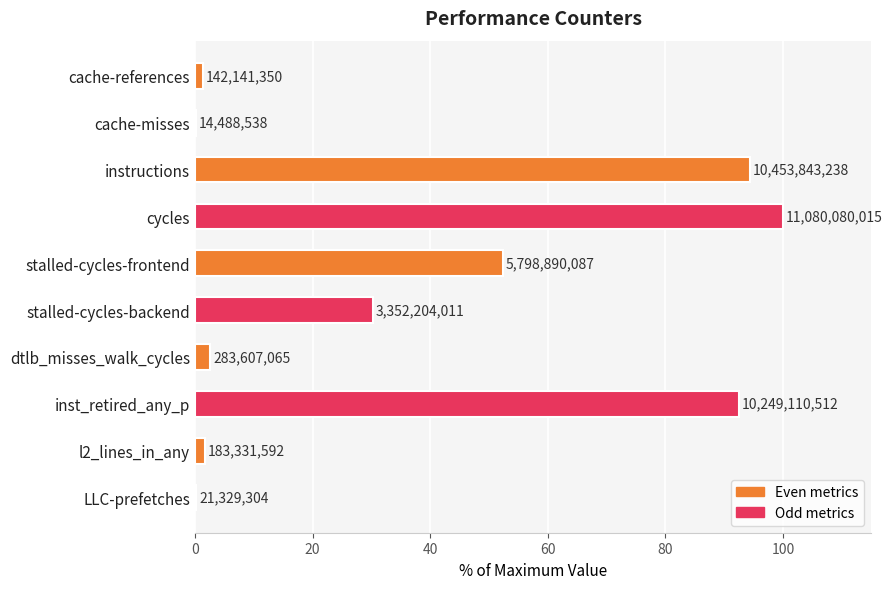

What is the average value?

37.5